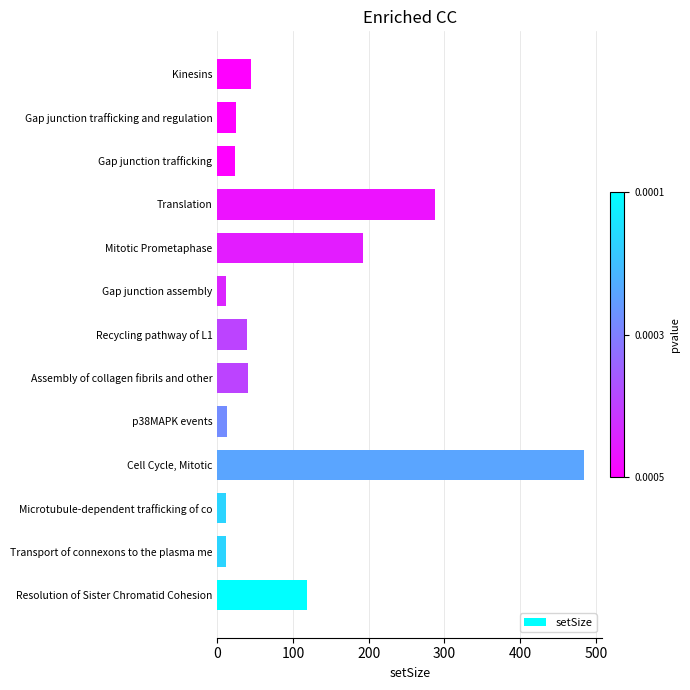

At which label is the value closest to 247?

Translation